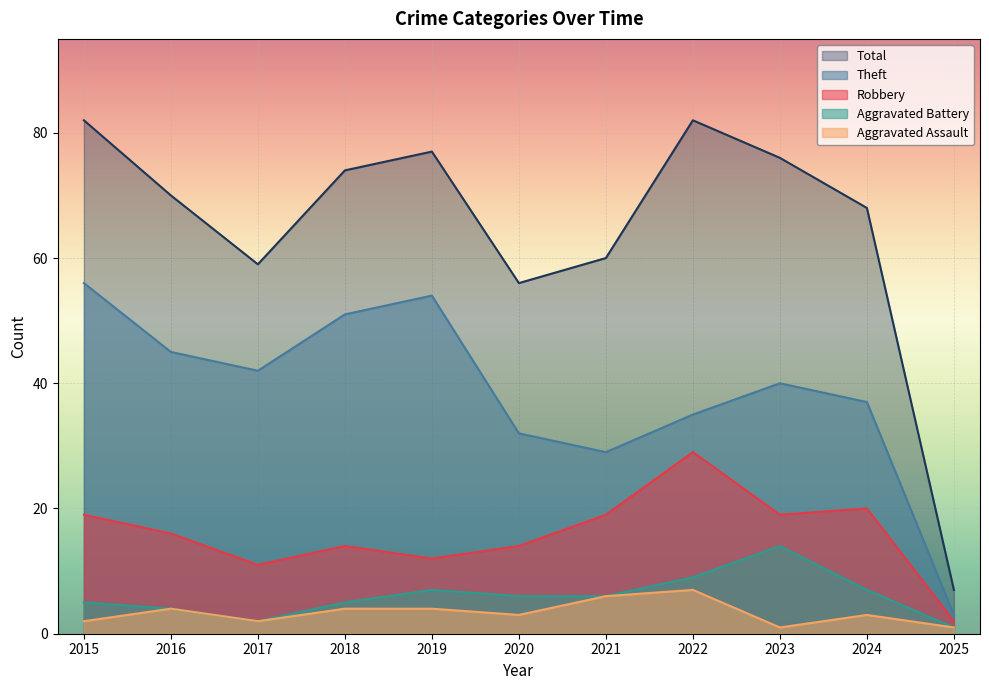

What is the sum of all Aggravated Battery values?

66